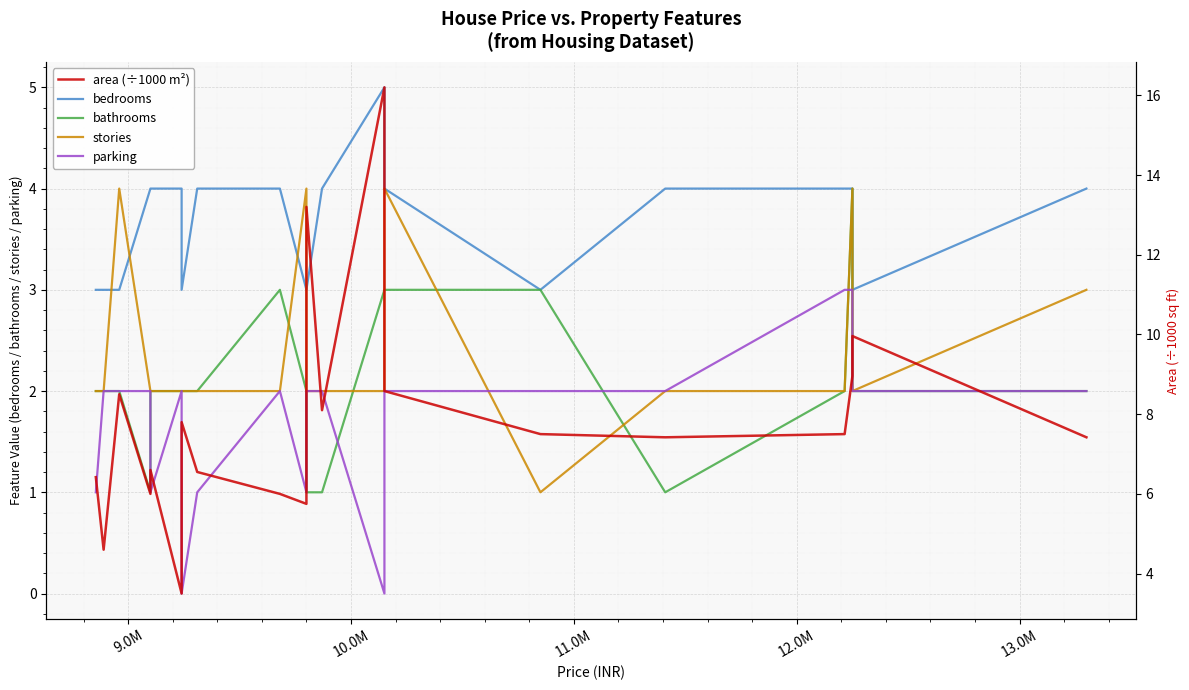

What is the maximum value shown in the chart?

16.2